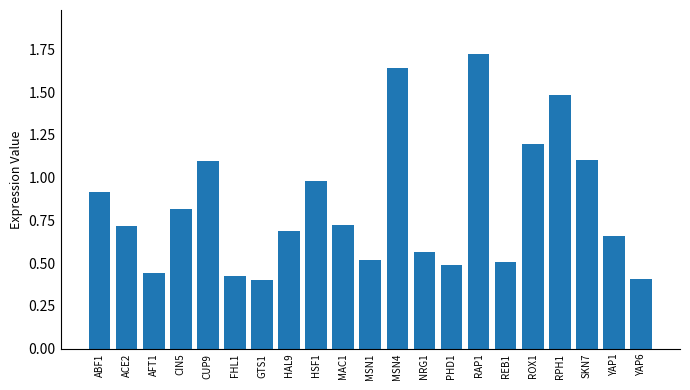

Which category has the highest value across all series?

RAP1